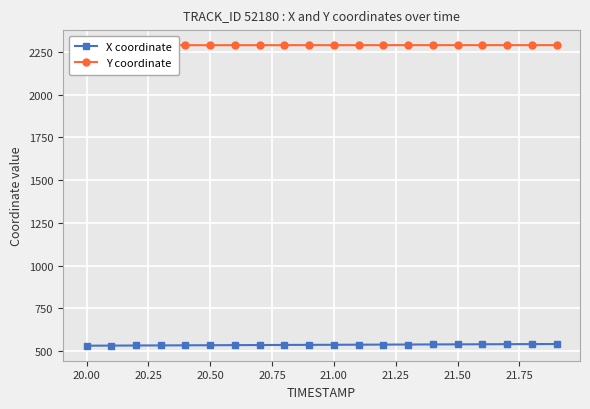

Reading right to left, transcribe all the data shown in this chart.

X coordinate: 540.2	539.8	539.3	538.8	538.3	537.8	537.3	536.8	536.3	535.8	535.3	534.8	534.2	533.7	533.2	532.7	532.1	531.6	531.0	530.4
Y coordinate: 2290.7	2290.7	2290.7	2290.7	2290.7	2290.6	2290.6	2290.6	2290.6	2290.5	2290.5	2290.5	2290.5	2290.4	2290.4	2290.4	2290.4	2290.4	2290.3	2290.3